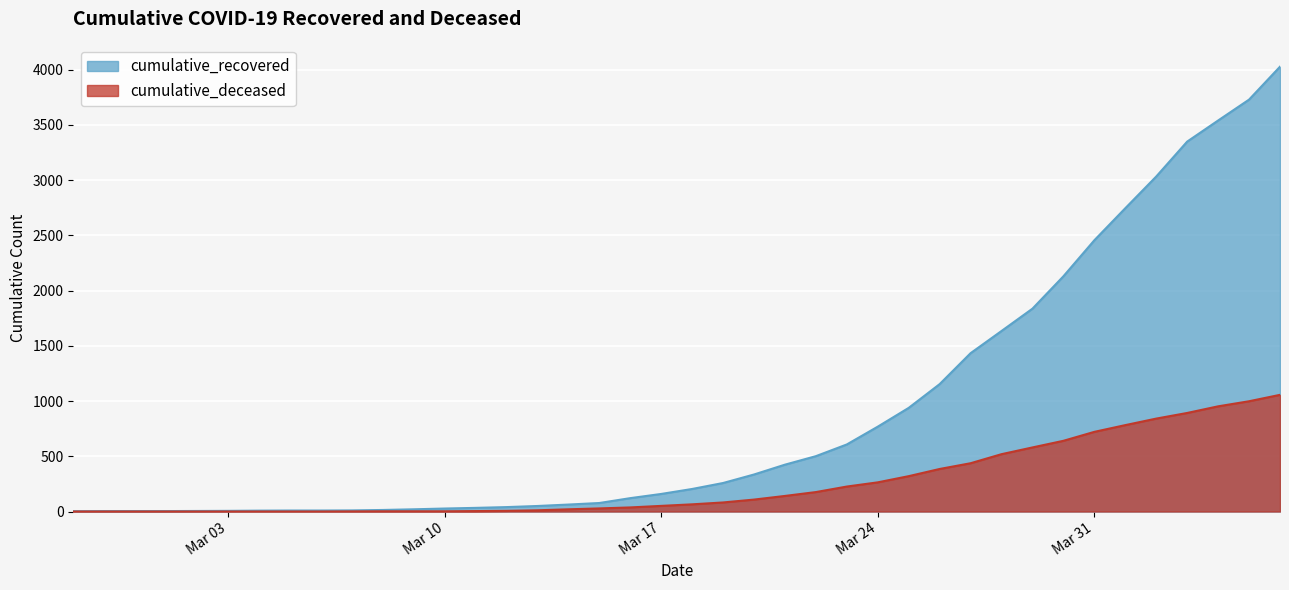

The value of cumulative_deceased at Mar 31 is 721. True or false?

True